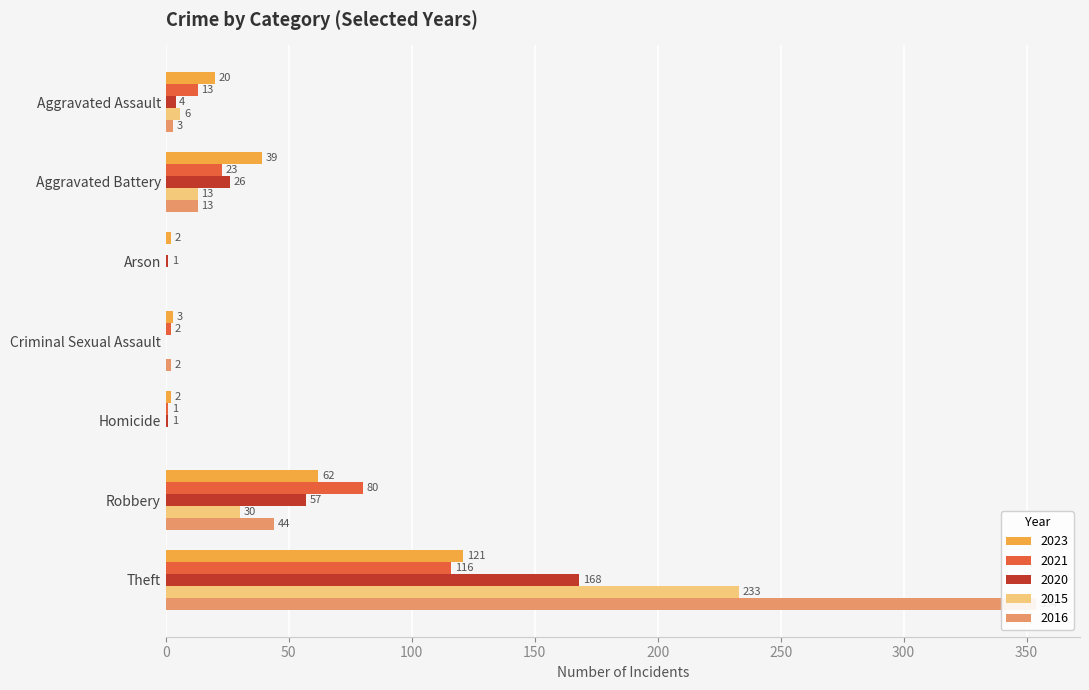

The 2021 series shows 116 at Theft. True or false?

True